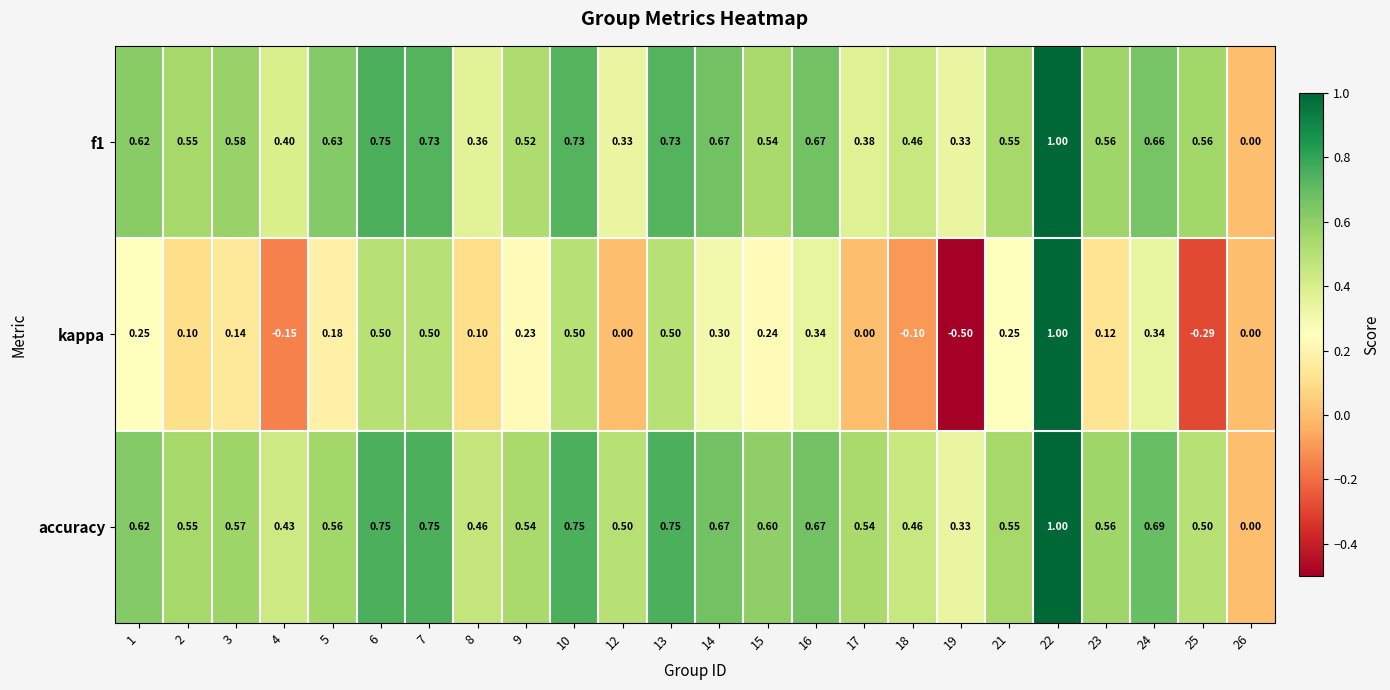

How many series are shown in this chart?

3